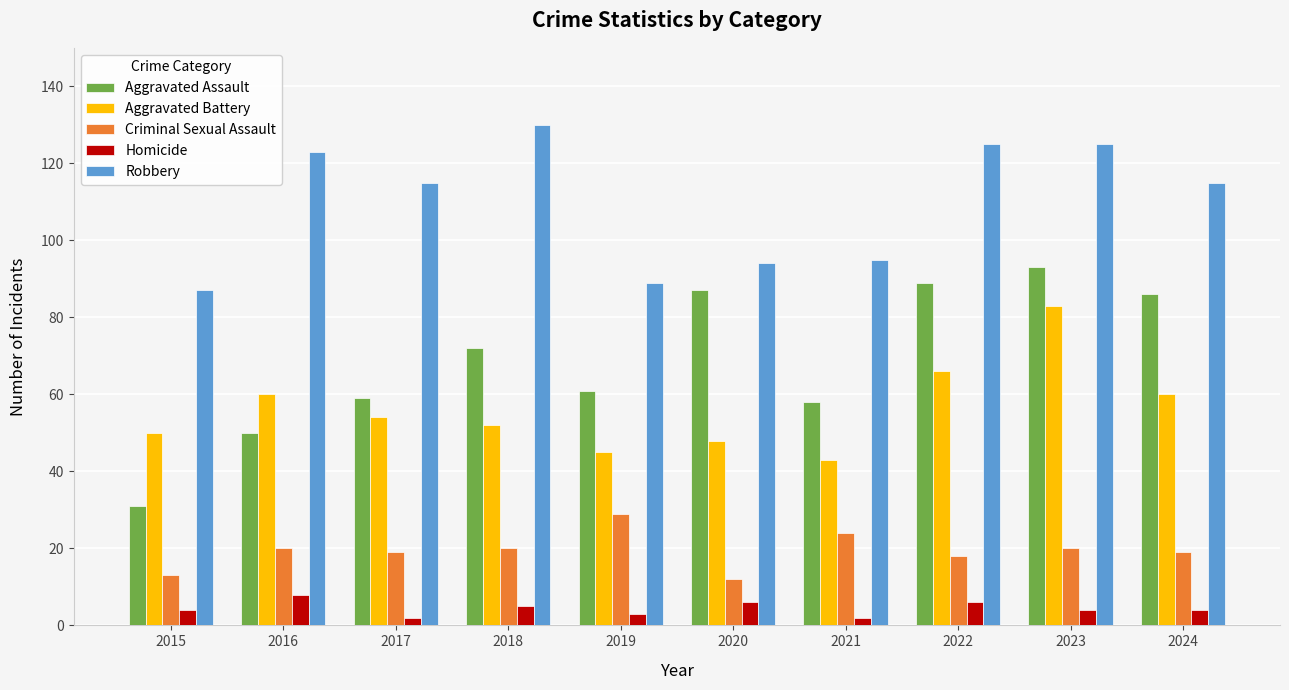

Is it true that Robbery equals 66 at 2024?

False